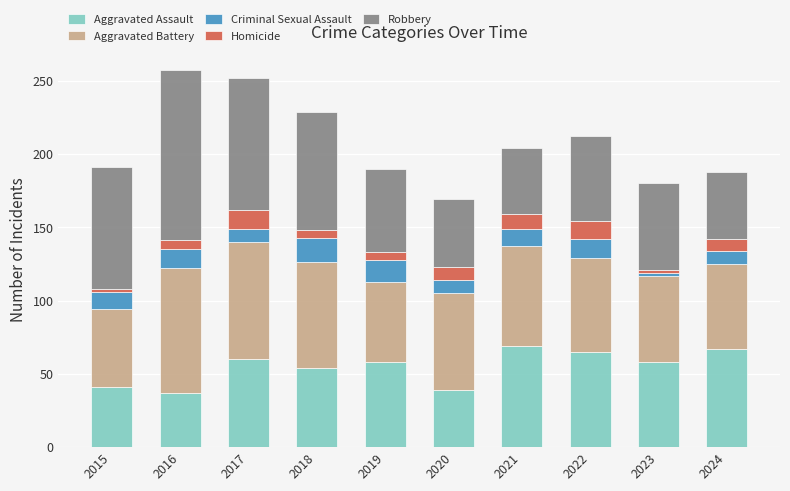

What is the average value of the Aggravated Assault series?

55